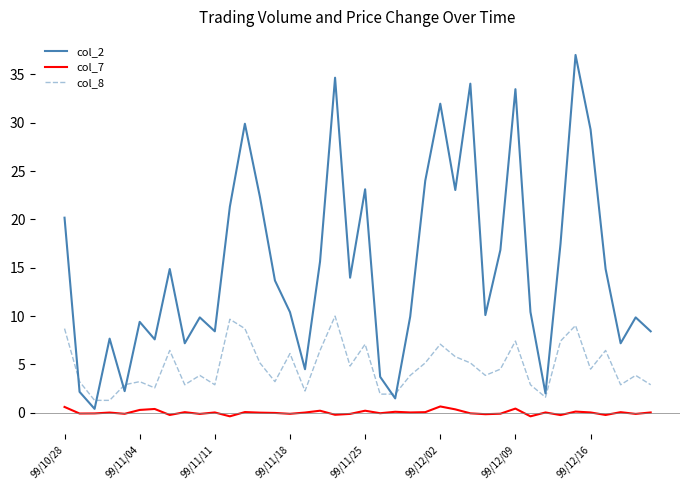

What is the maximum value shown in the chart?

37.0